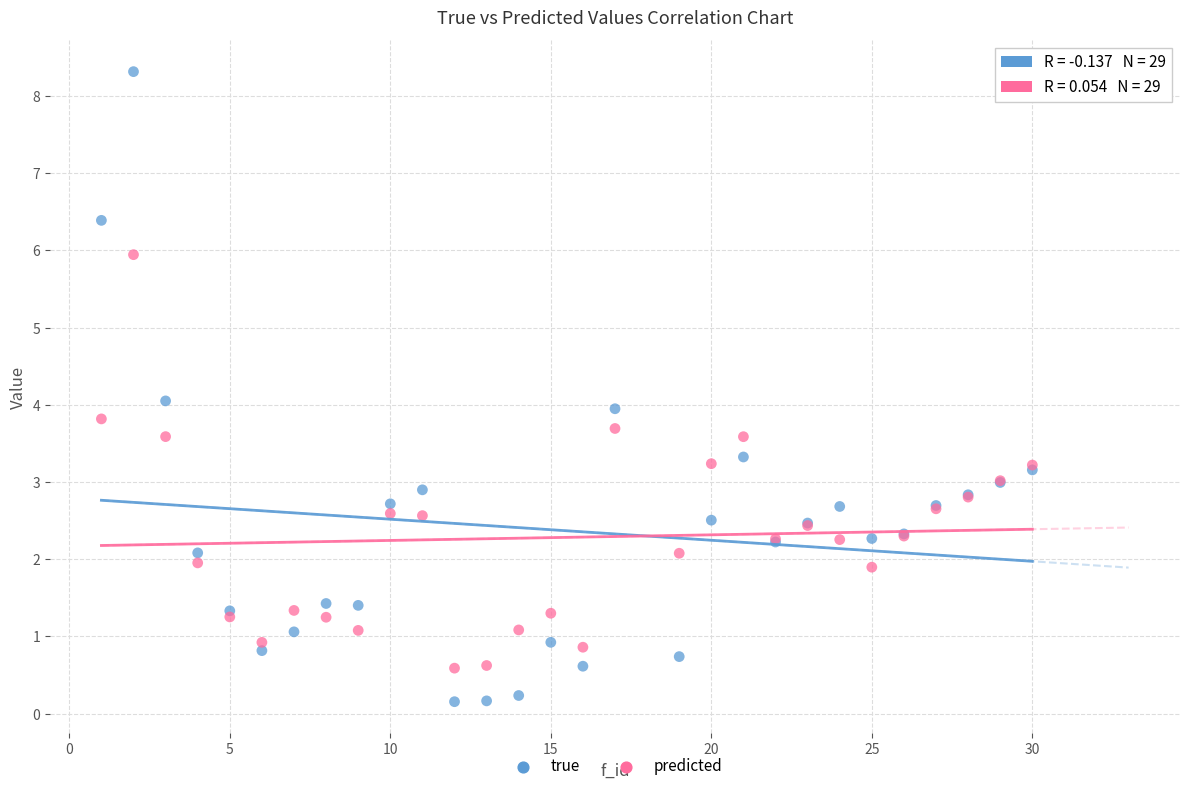

Which series has the largest Y range (max minus min)?

true